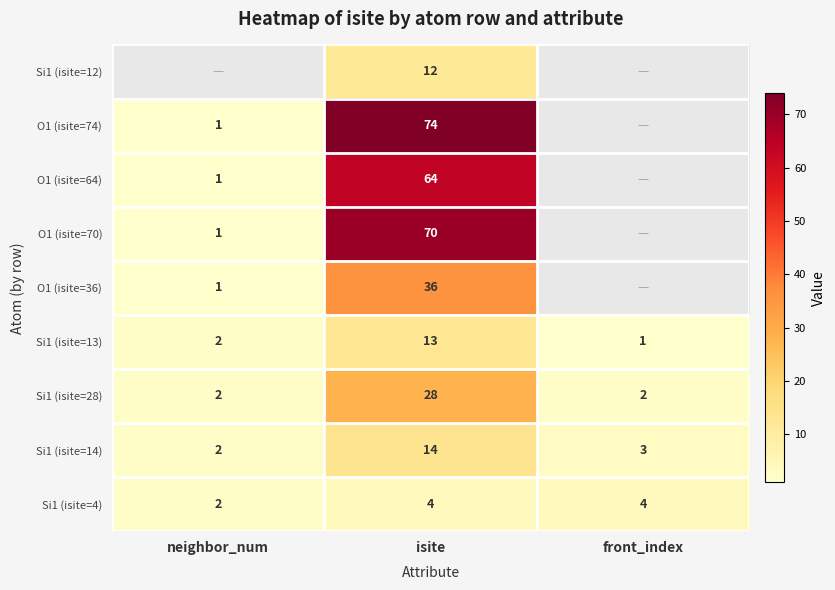

At how many categories does at least one series exceed 70?

1